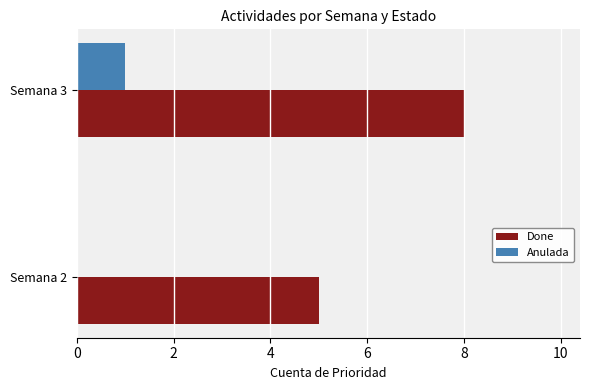

What is the sum of the Done values at Semana 2 and Semana 3?

13